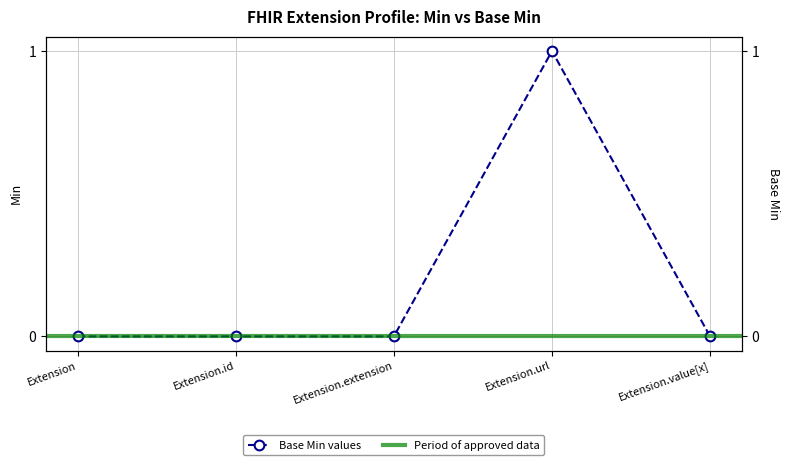

True or false: the data shows 0 at Extension.extension.

False